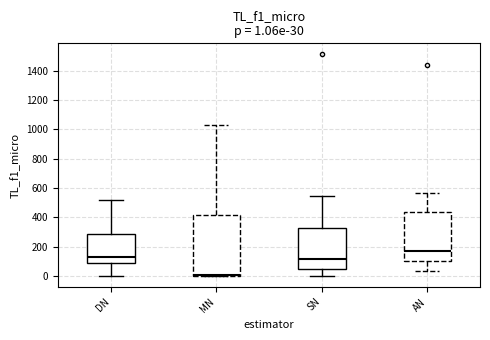

Which box's median line is the highest?

AN